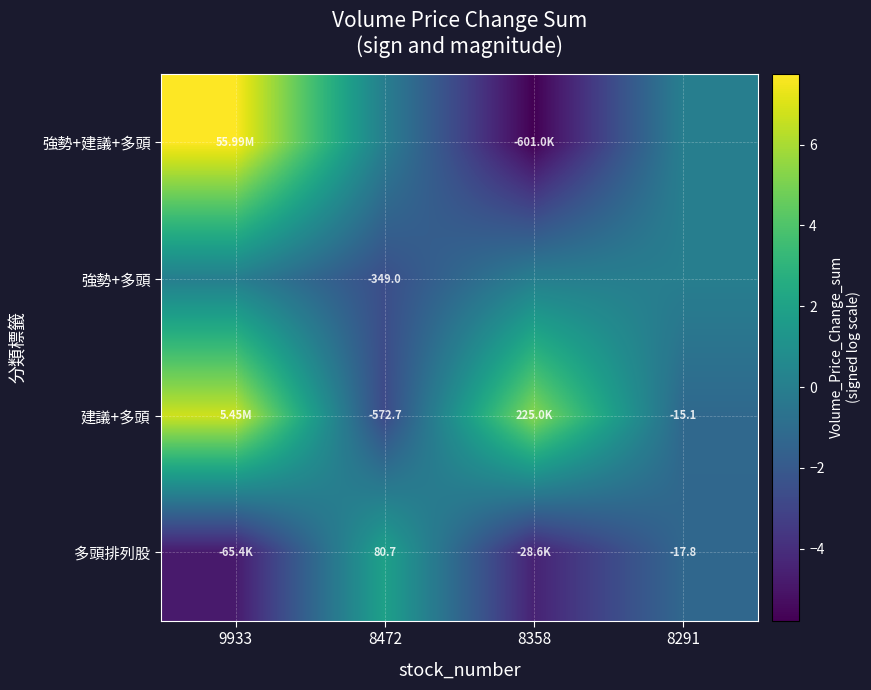

Is the value of 強勢+多頭 at 8472 greater than the value of 建議+多頭 at 8472?

Yes